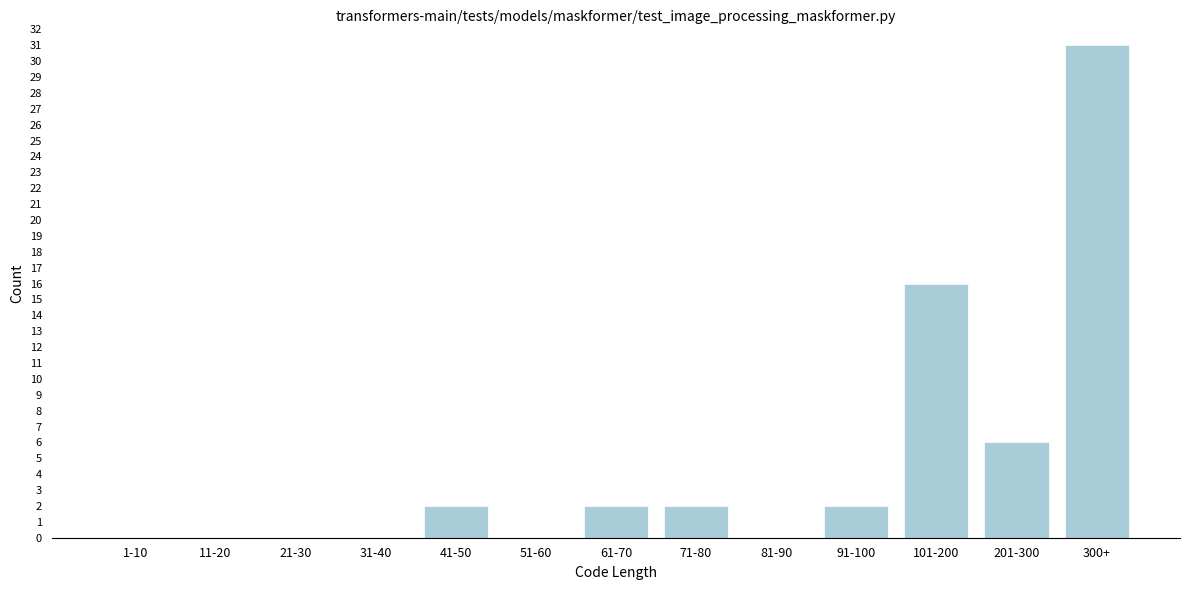

Reading left to right, transcribe all the data shown in this chart.

1-10=0	11-20=0	21-30=0	31-40=0	41-50=2	51-60=0	61-70=2	71-80=2	81-90=0	91-100=2	101-200=16	201-300=6	300+=31